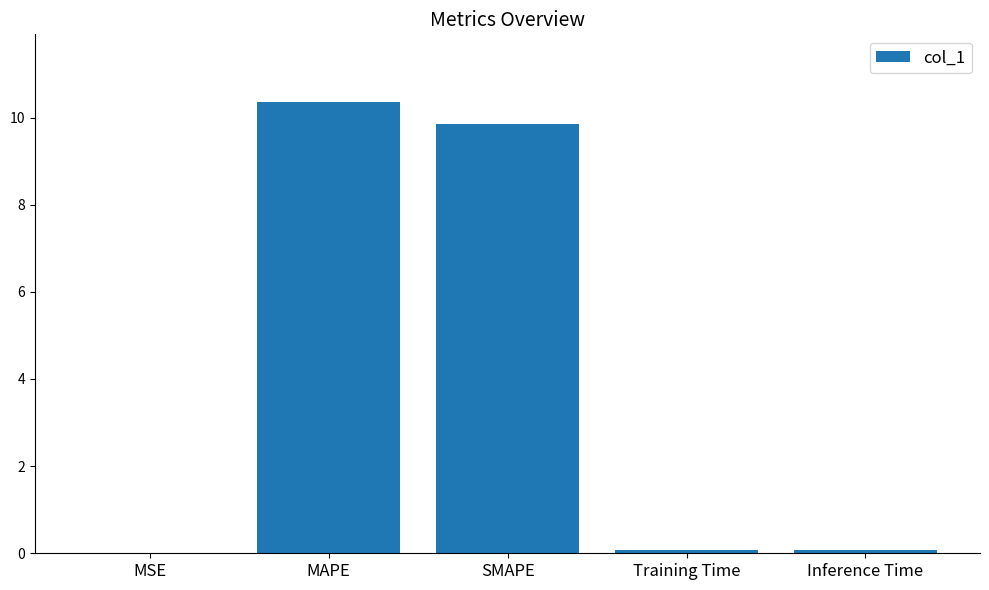

What is the change in value from MSE to MAPE?

+10.4